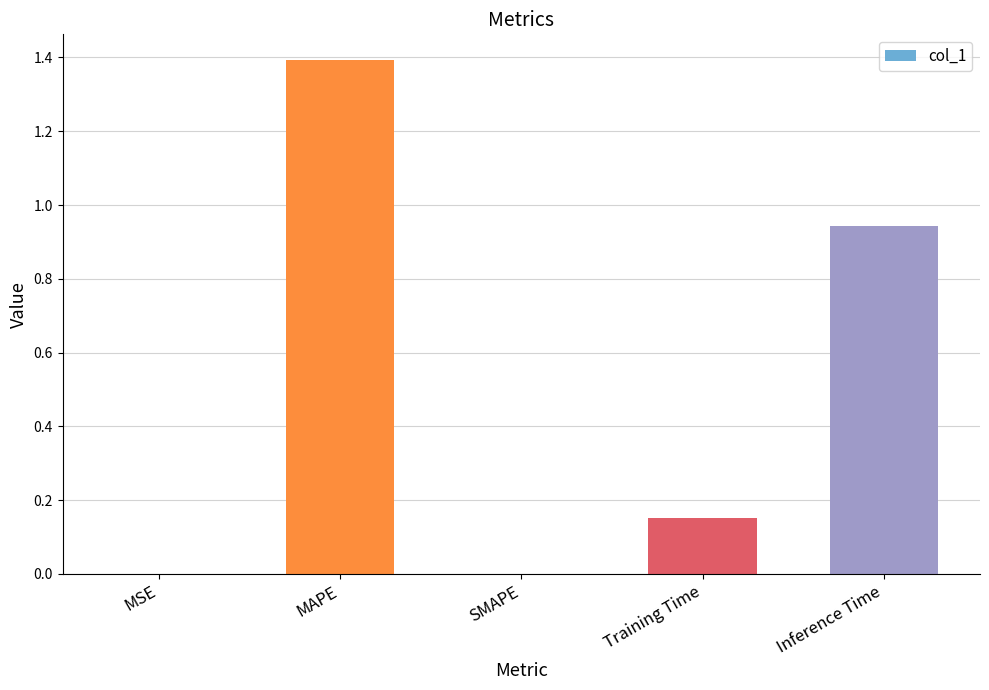

The value at MAPE is 1.4. True or false?

True